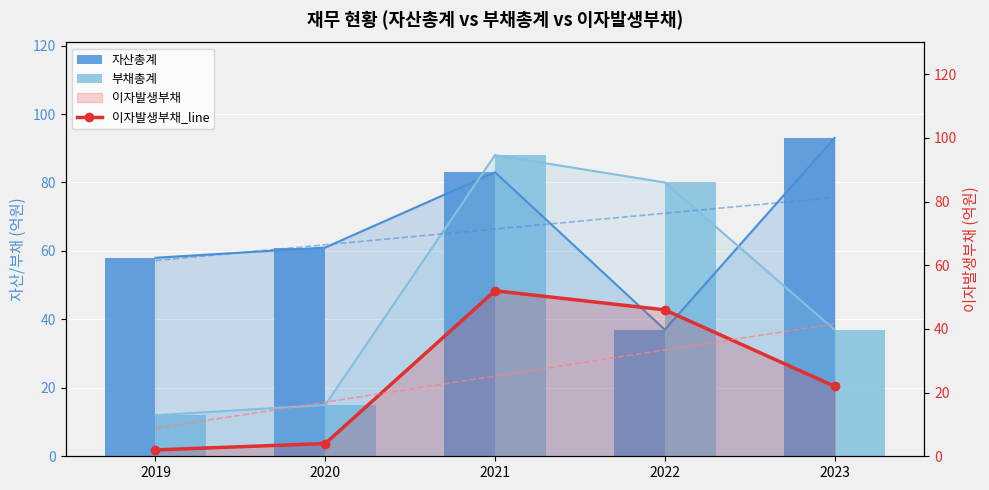

Which series changed the most between 2019 and 2023?

자산총계